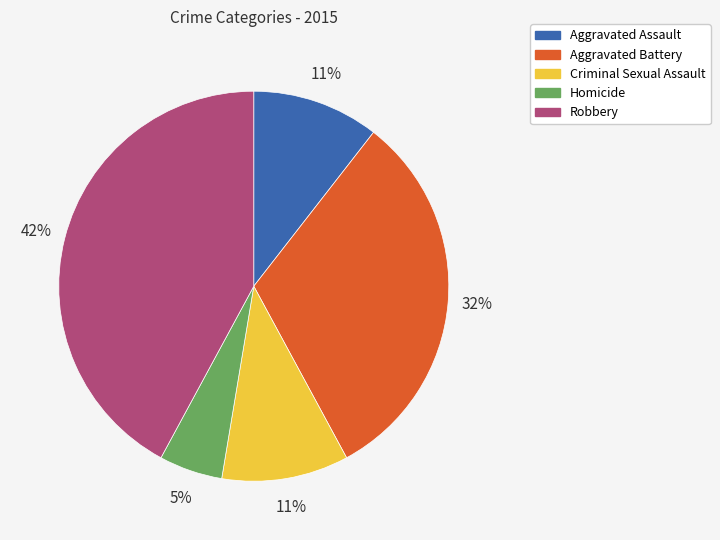

Which category has the biggest portion of the pie?

Robbery